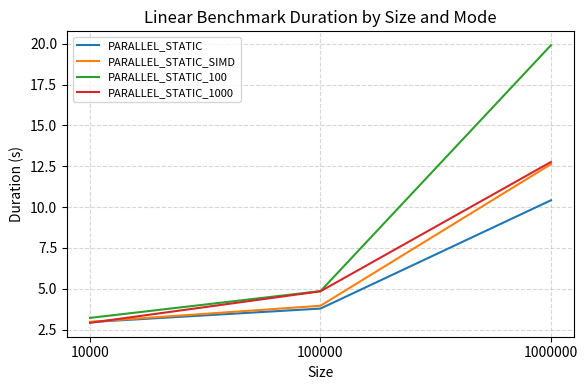

At which category is the sum across all series the highest?

1000000